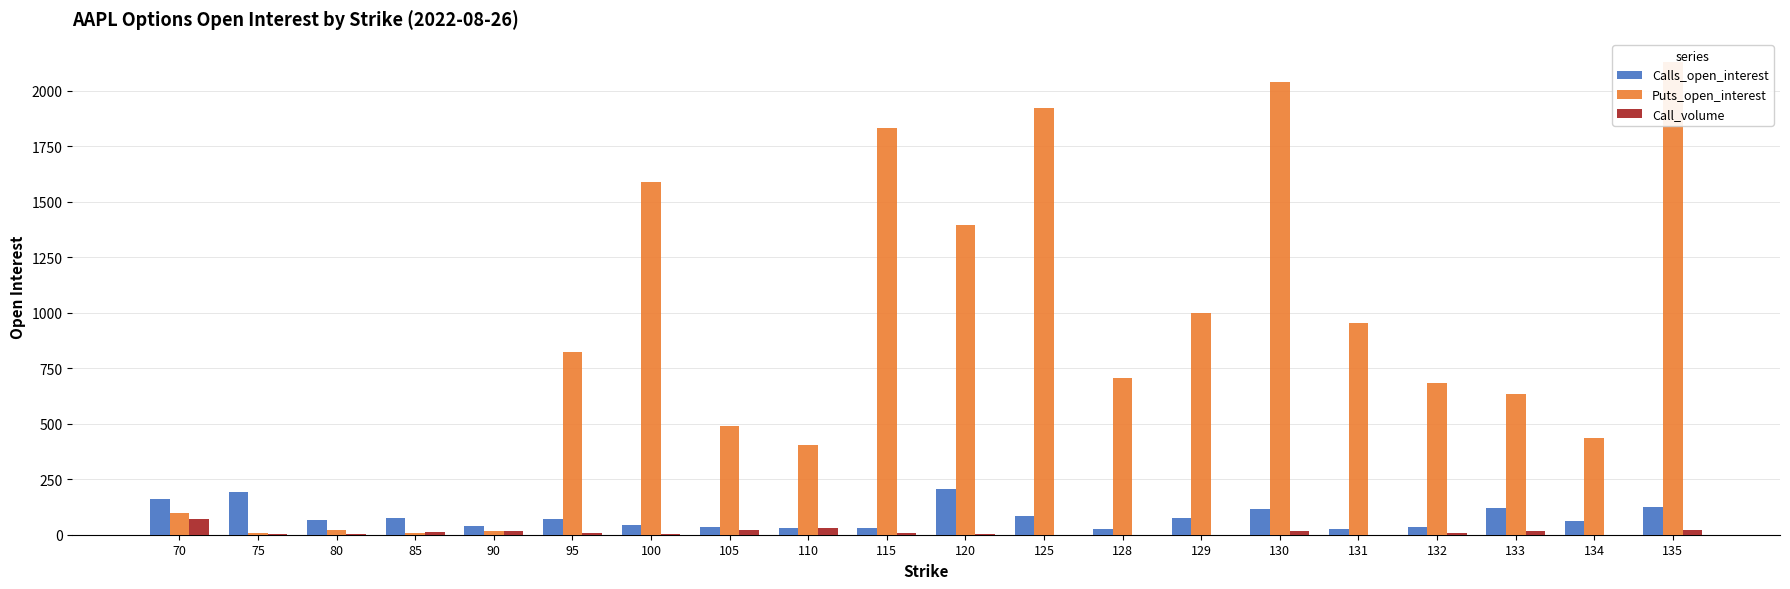

Is the value of Calls_open_interest at 110 greater than the value of Call_volume at 100?

Yes